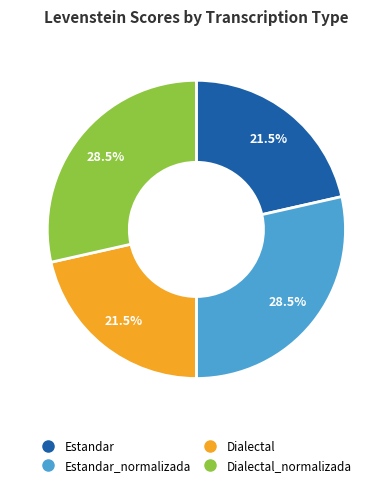

How many segments does this pie chart have?

4